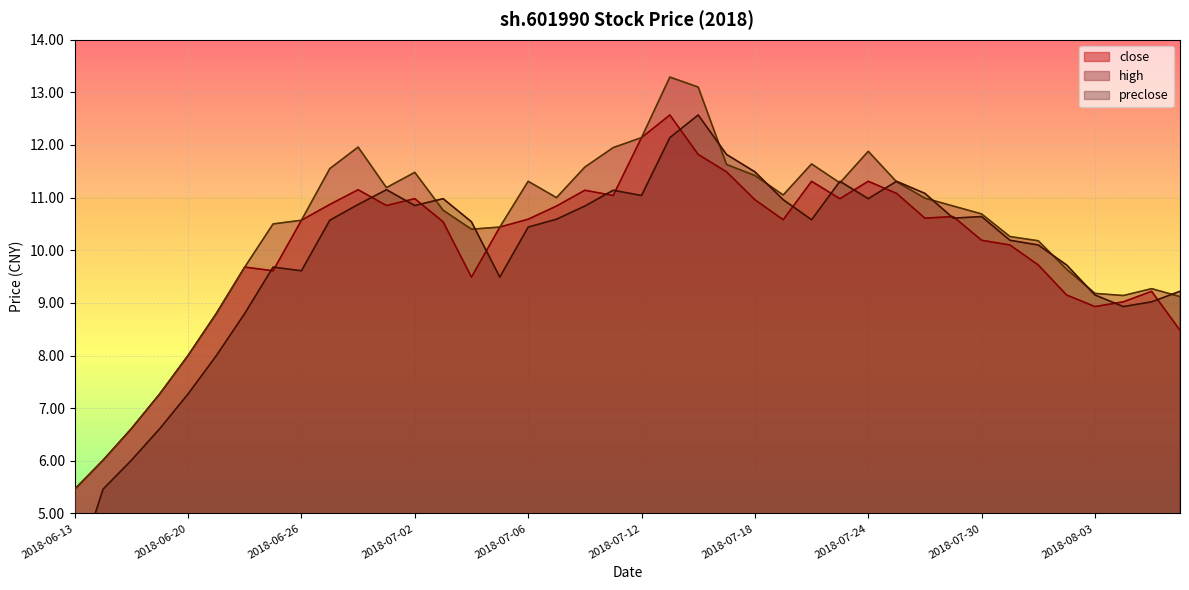

Rank the series by their average value, from lowest to highest.

preclose, close, high